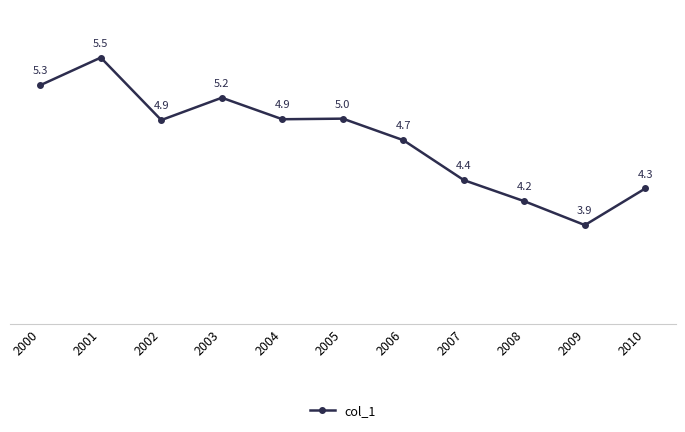

What is the ratio of the value at 2003 to the value at 2010?

1.2